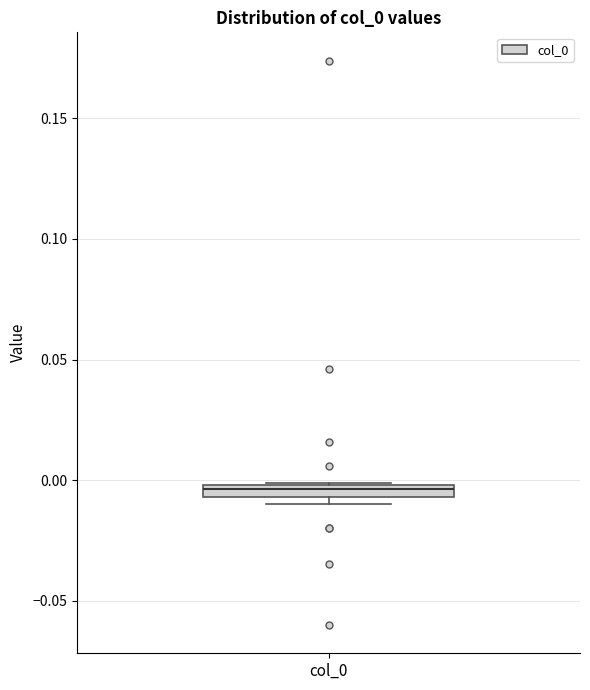

Where is the upper edge of the box for col_0 on the y-axis? The values are not printed on the chart, so give them approximately, as read against the axis.

0.000